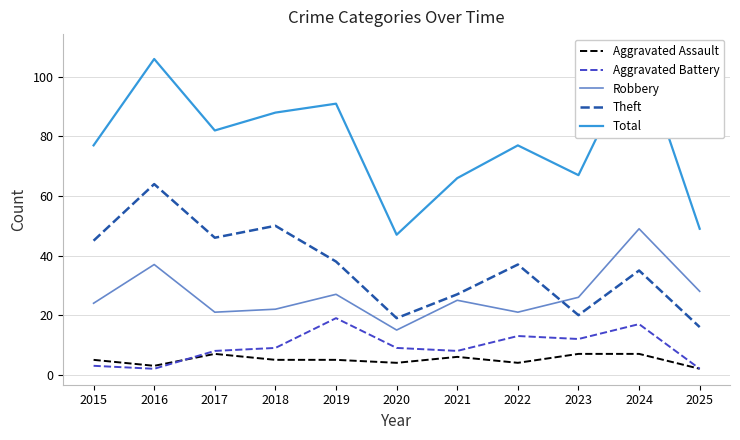

What is the value of the Aggravated Assault point at the 10th from the left?

7